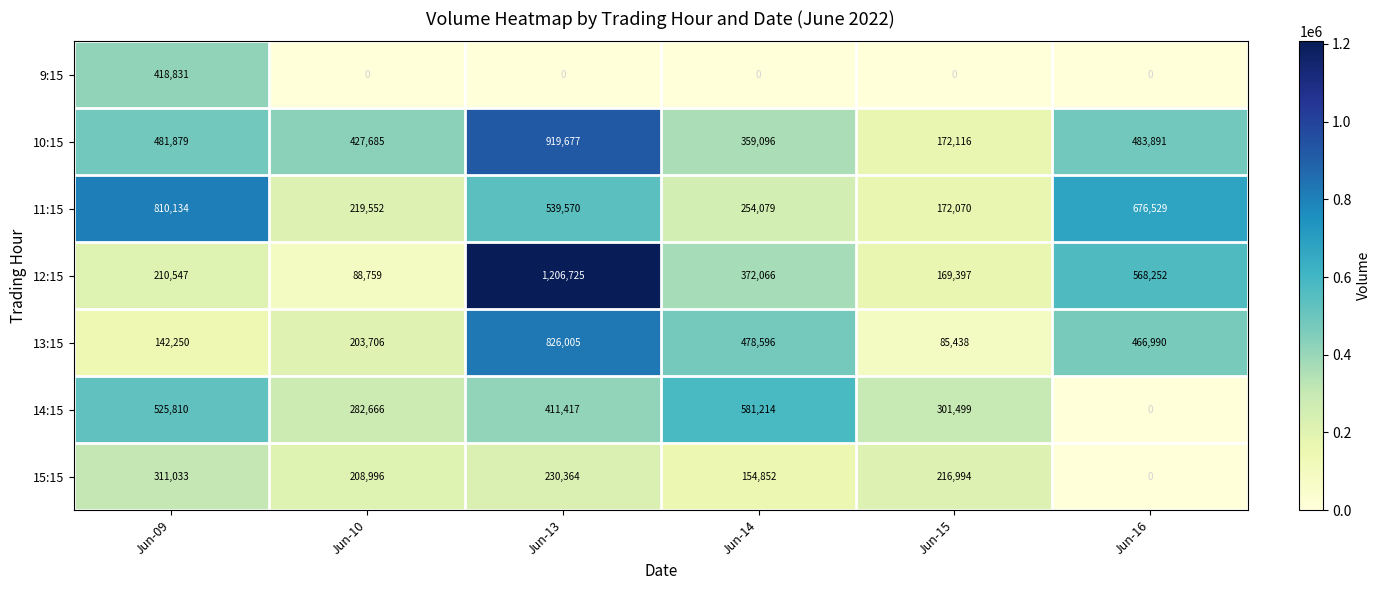

At which label is 13:15 closest to 455721?

Jun-16